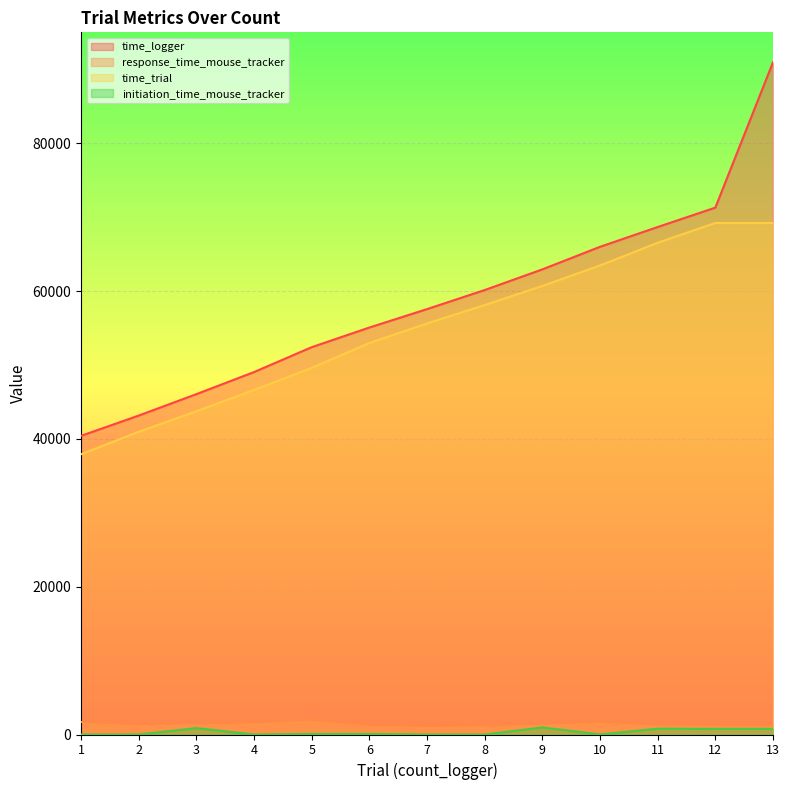

How many lines are shown in the chart?

4